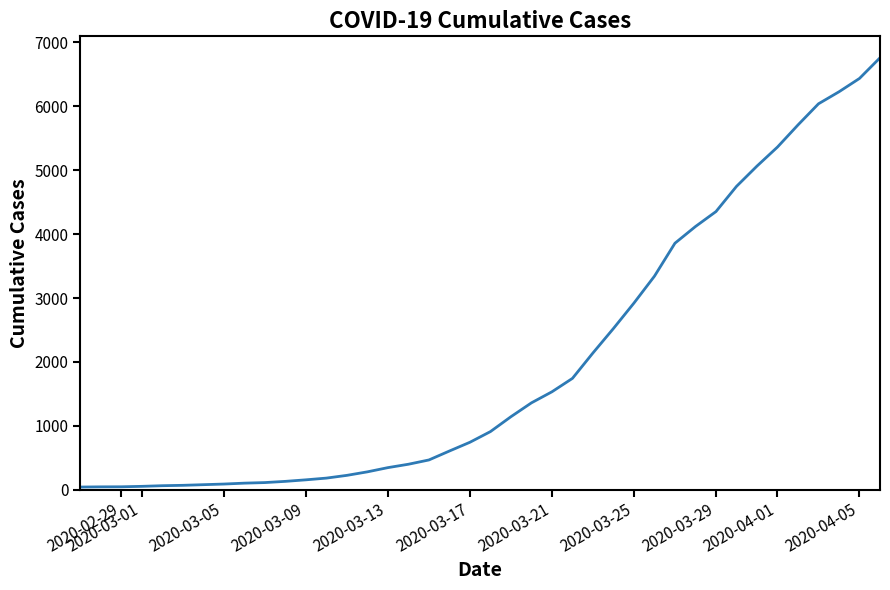

What is the maximum value shown in the chart?

6760